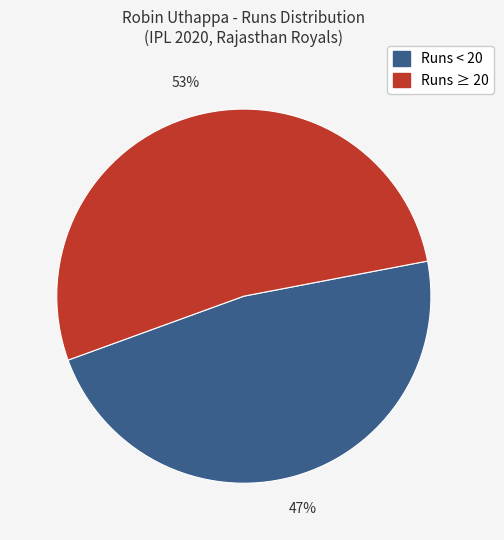

Is there a majority slice in this chart?

Yes